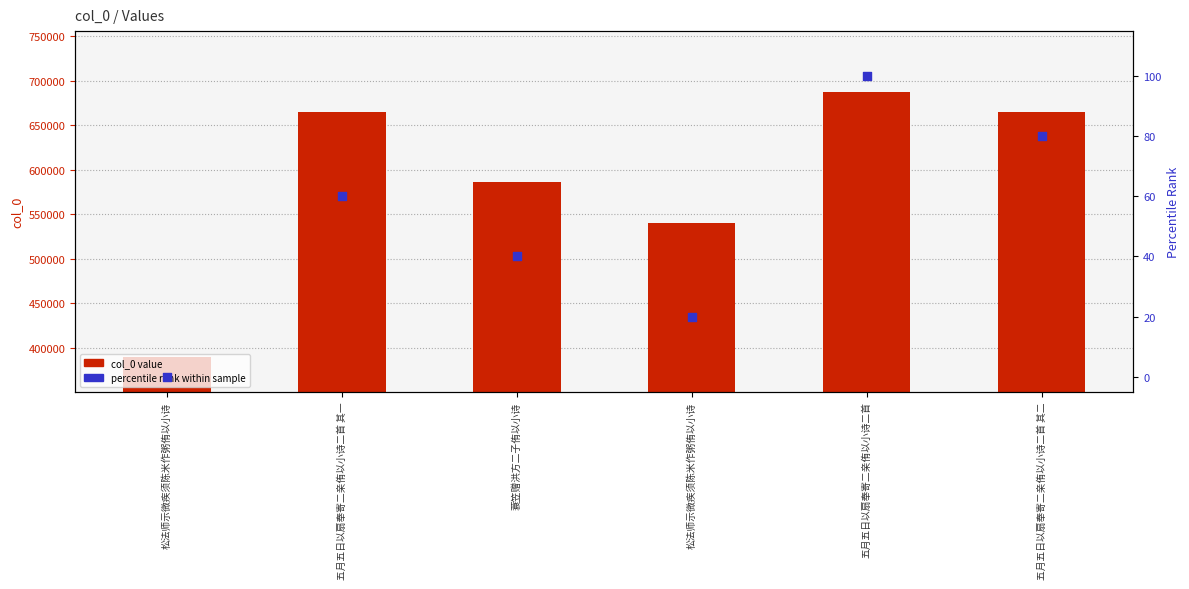

What is the total value across all series at 五月五日以扇奉寄二亲侑以小诗二首?

686855